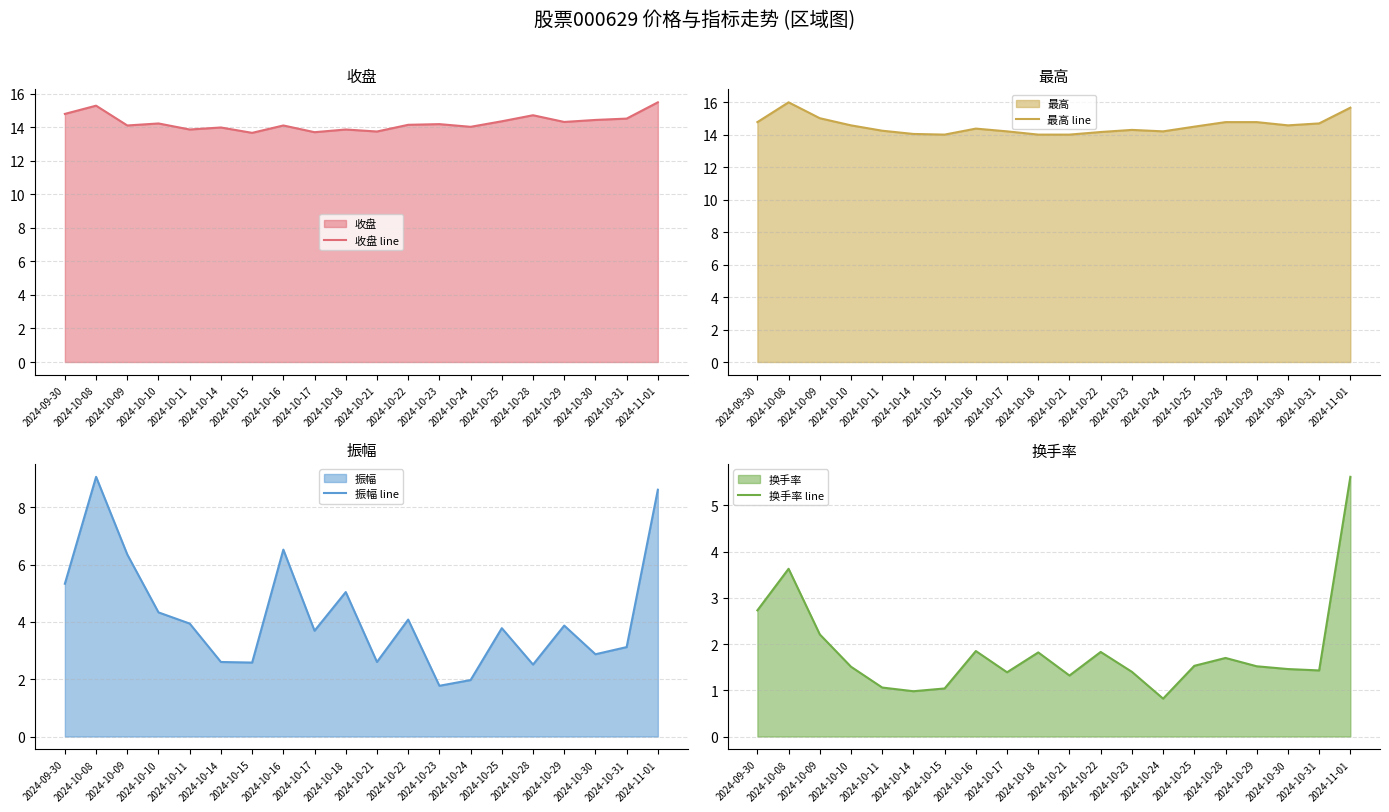

At which label does 收盘 line first exceed 14?

2024-09-30